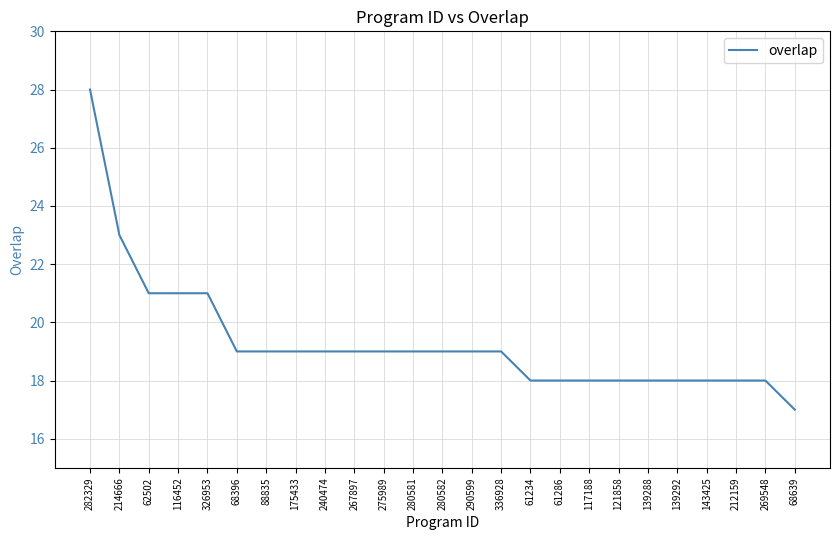

How many lines are shown in the chart?

1